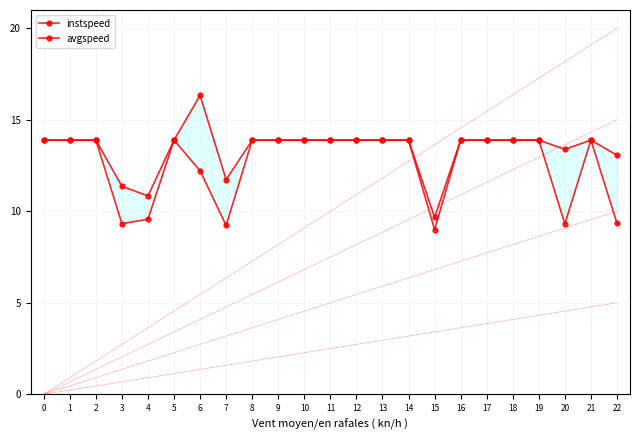

True or false: instspeed has a value of 13.9 at 8.

True